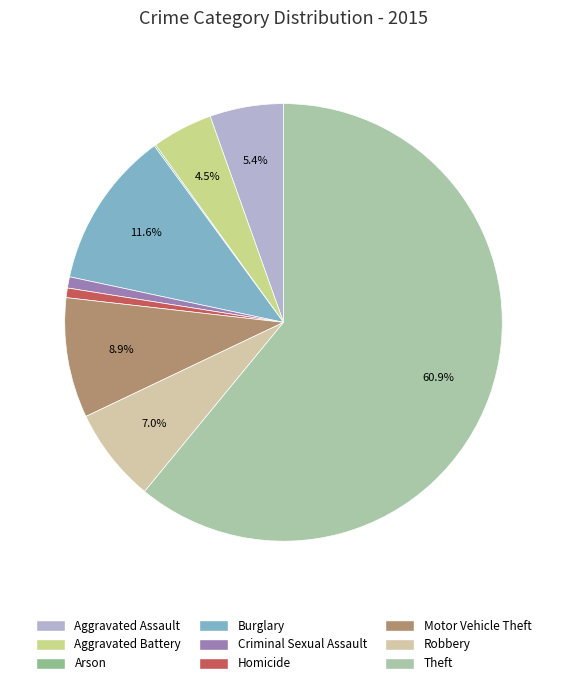

Is it true that Robbery is 7% of the pie?

True